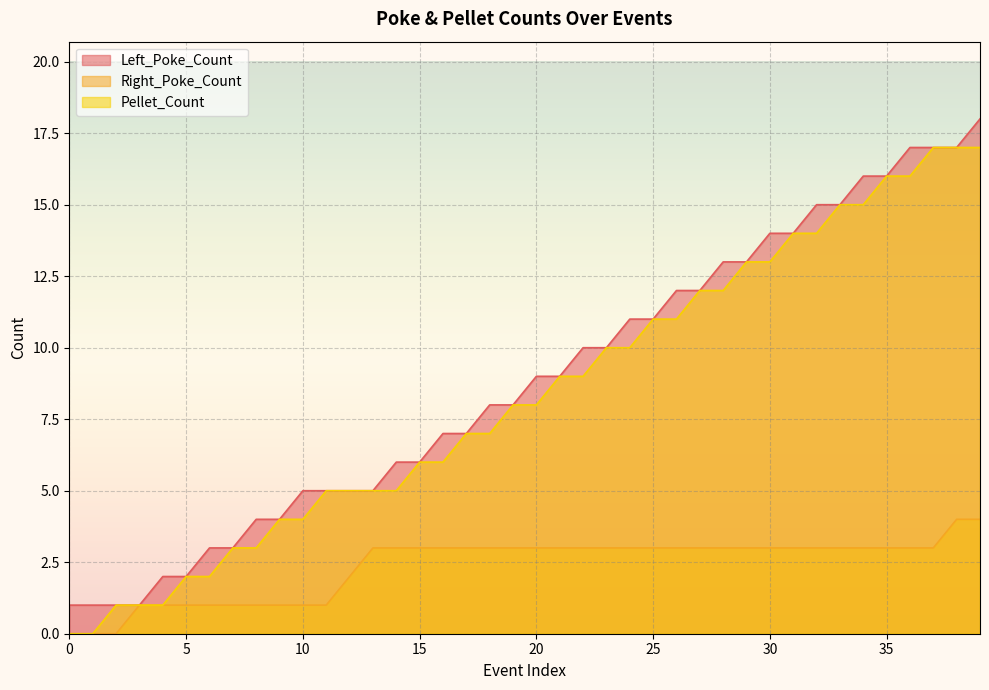

What is the sum of the Pellet_Count values at 8 and 34?

18